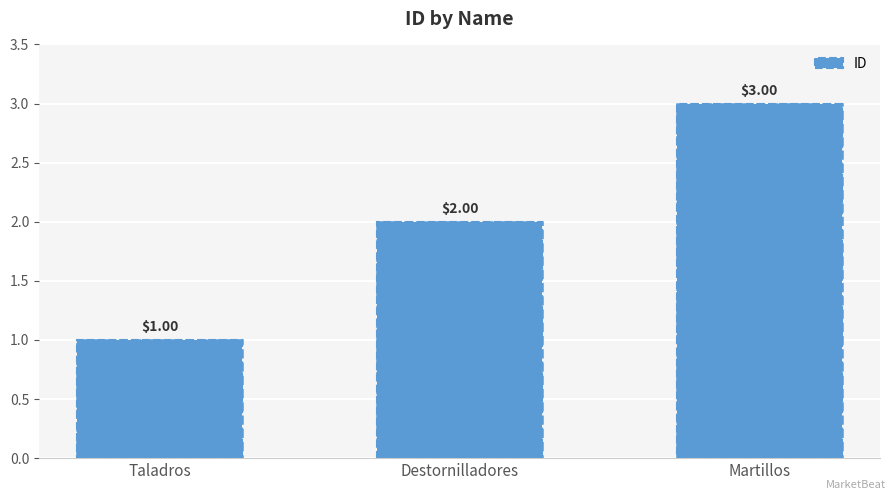

At which category does the chart reach its peak across all series?

Martillos